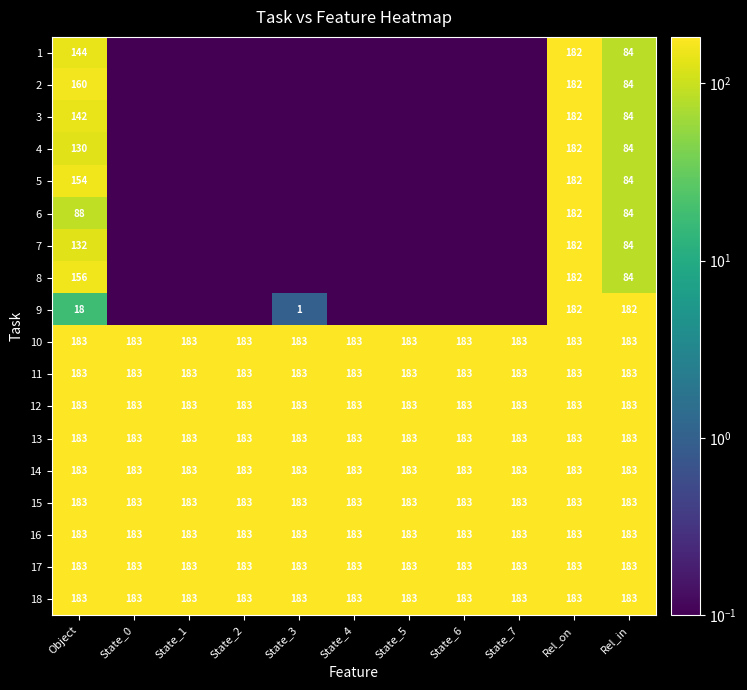

How many data points does each series have?

11